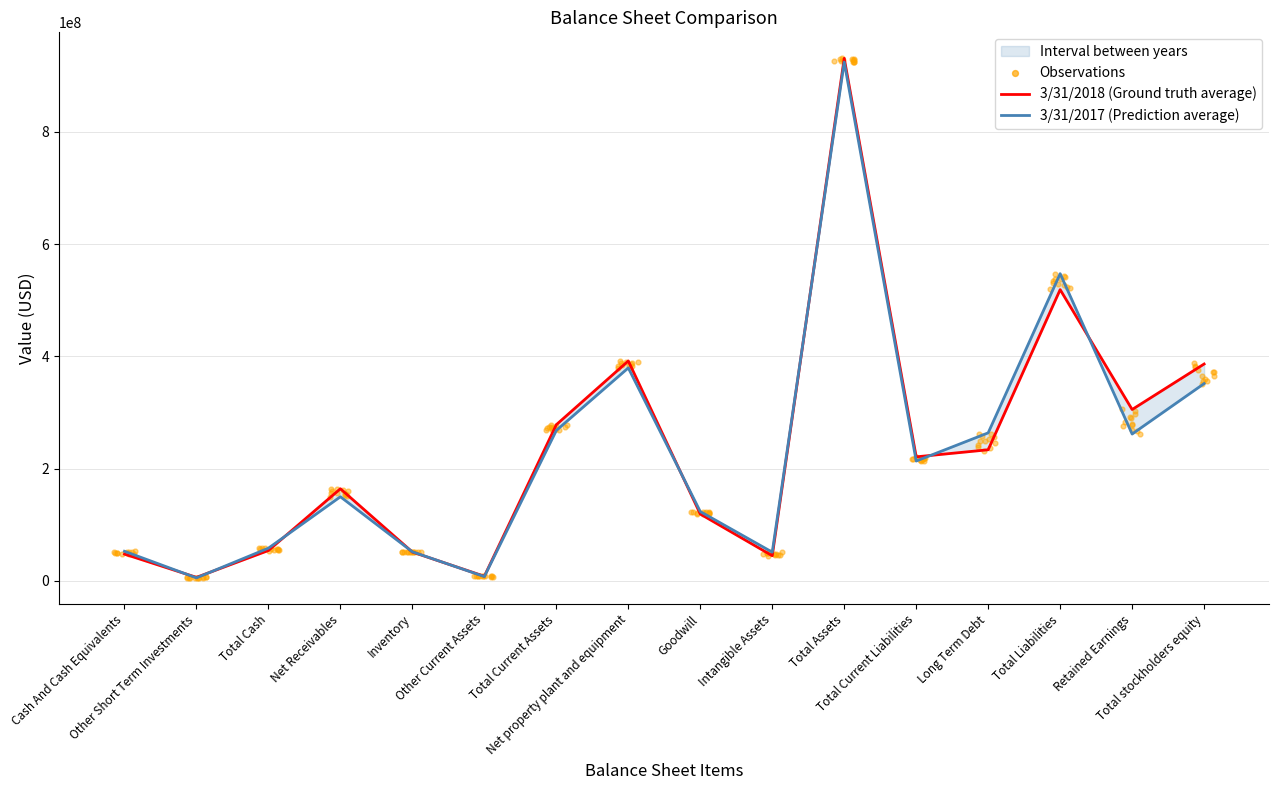

Which series contains the lowest Y value?

3/31/2017 (Prediction average)